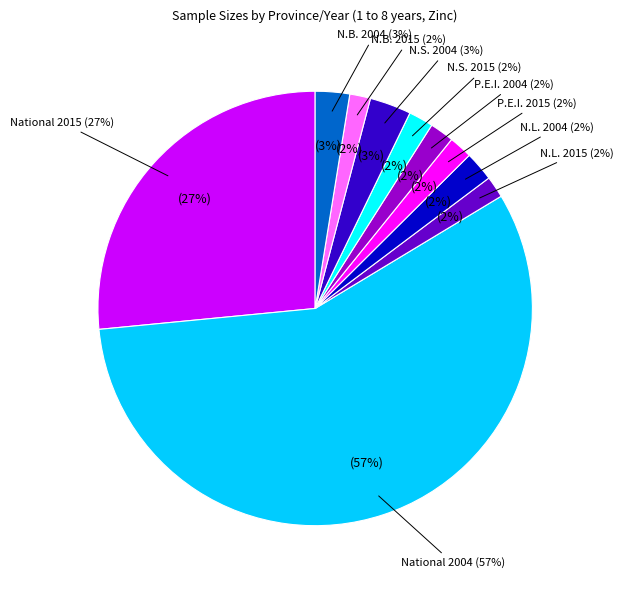

What is the smallest slice in the pie chart?

N.B. 2015